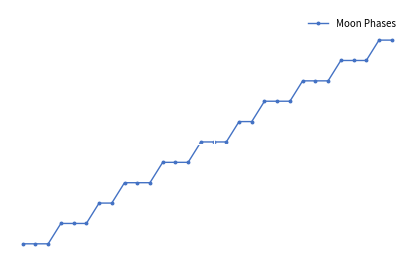

What is the value of the 23rd point from the left?

8